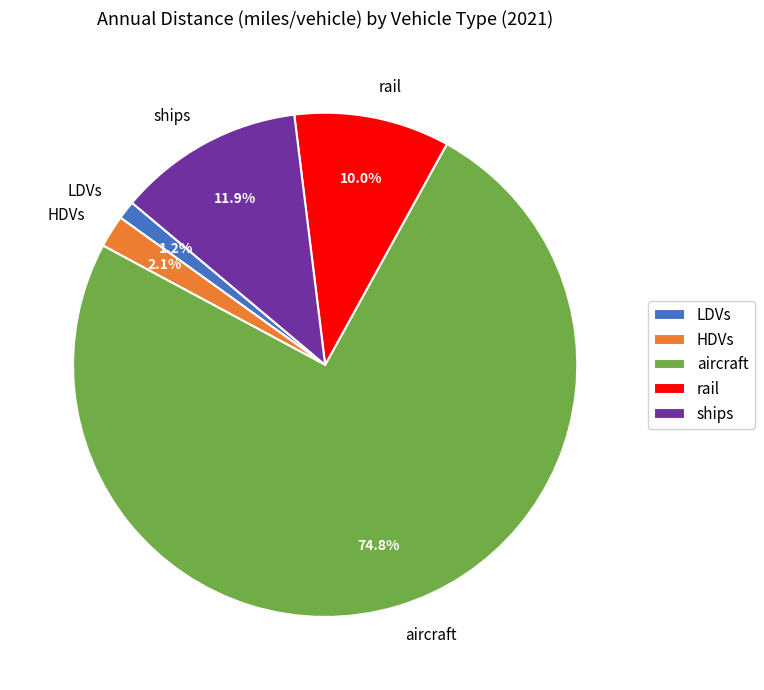

To the nearest percent, what is the difference between the largest and smallest slice percentages?

74%